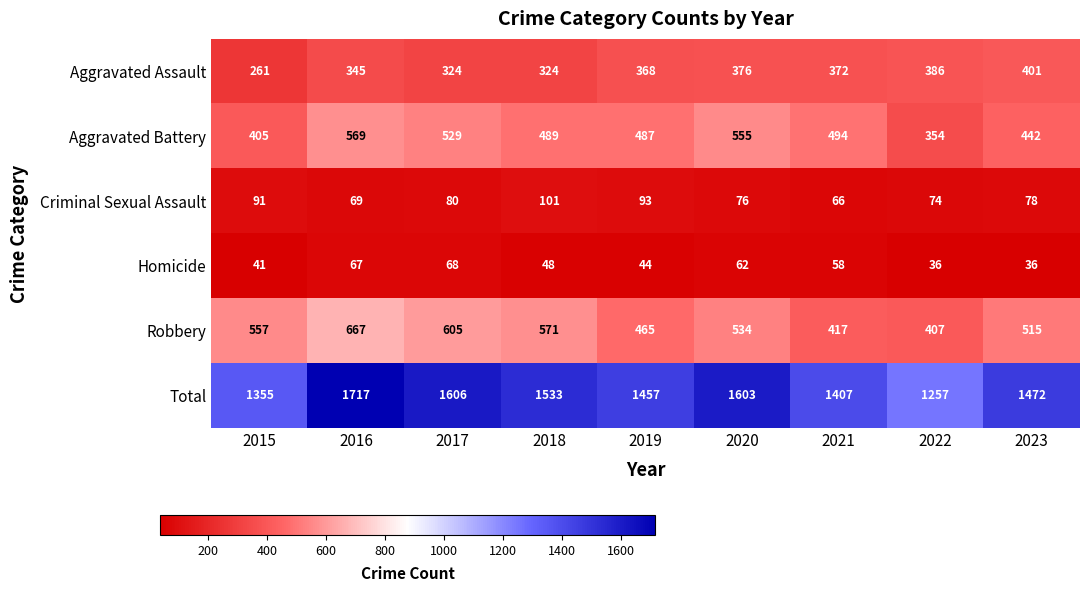

List the labels in order of Robbery value, smallest first.

2022, 2021, 2019, 2023, 2020, 2015, 2018, 2017, 2016